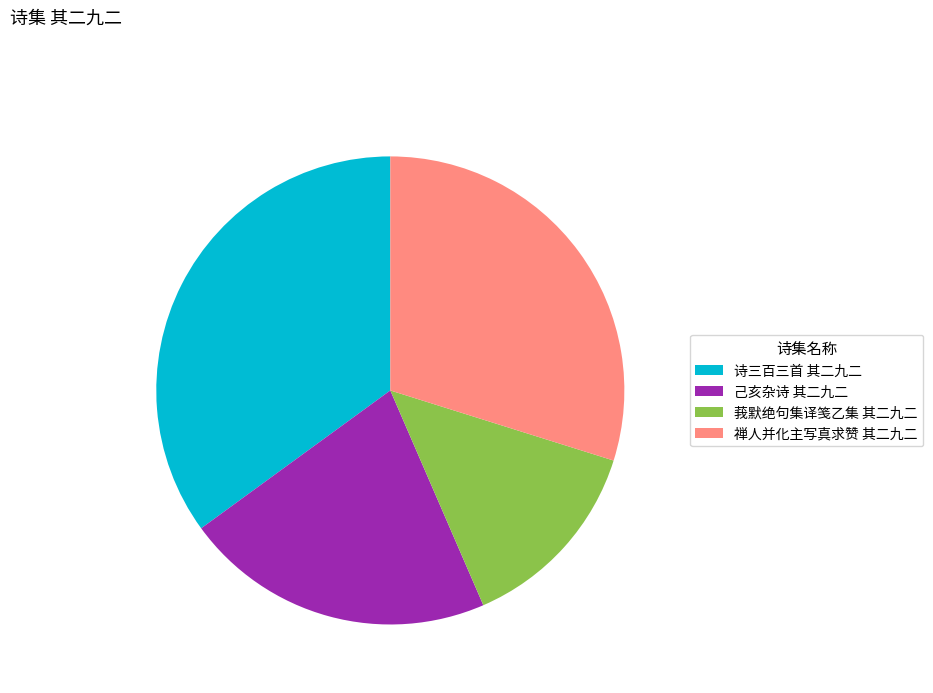

Is there a majority slice in this chart?

No